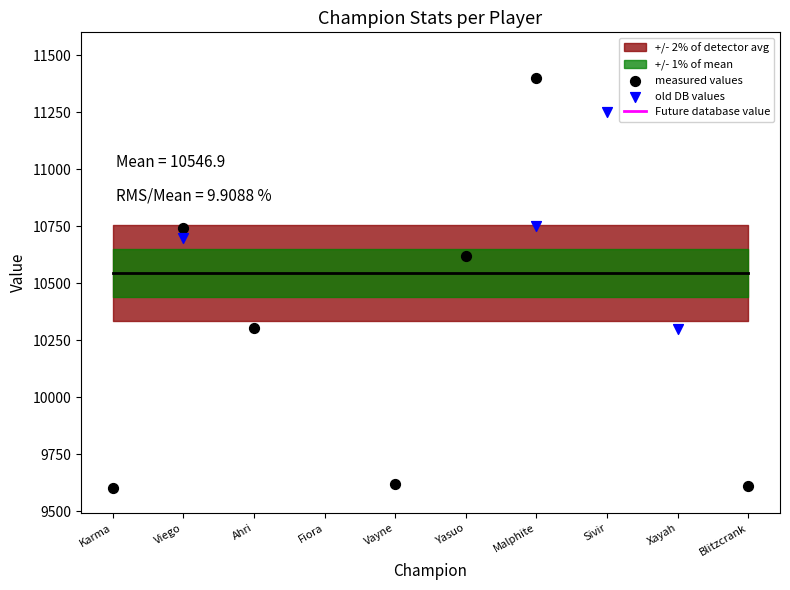

Is the value of Future database value at Blitzcrank greater than the value of measured values at Fiora?

No